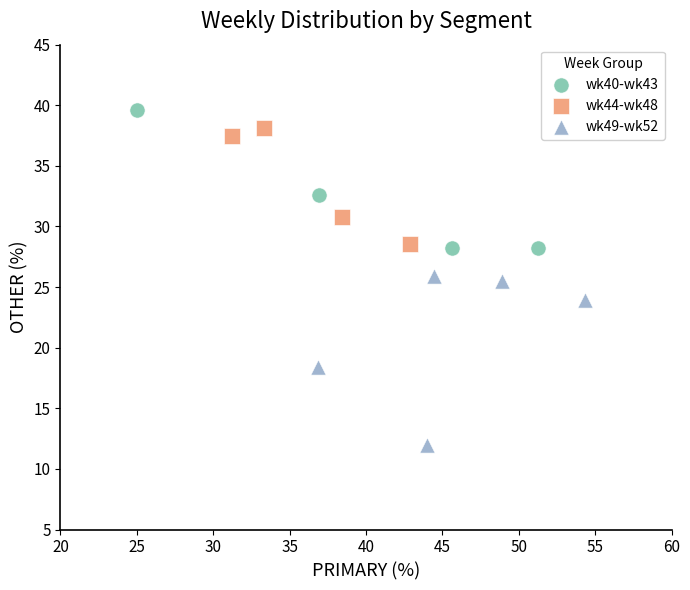

Which series has the widest spread of Y values?

wk49-wk52